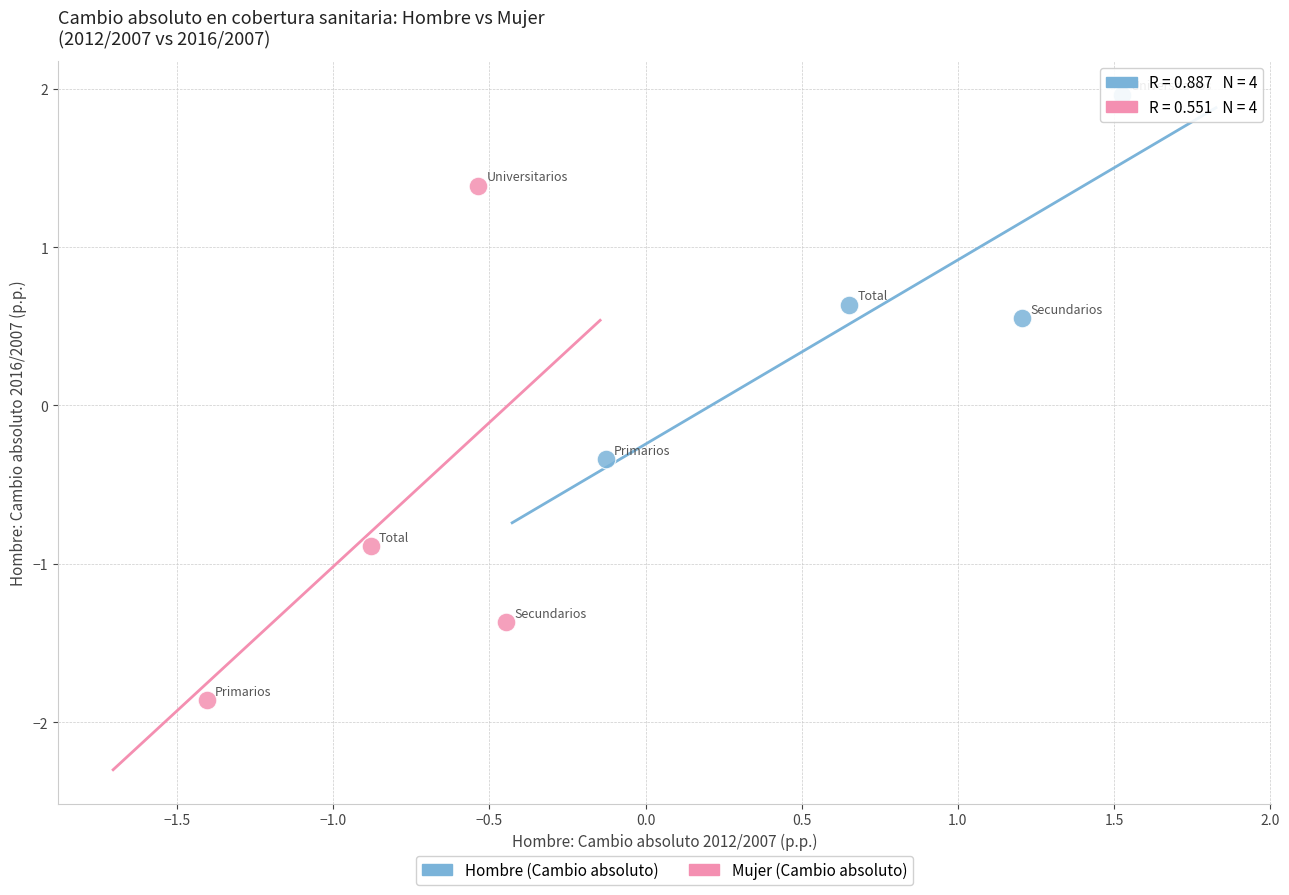

Which series reaches the maximum Y coordinate?

Hombre (Cambio absoluto)